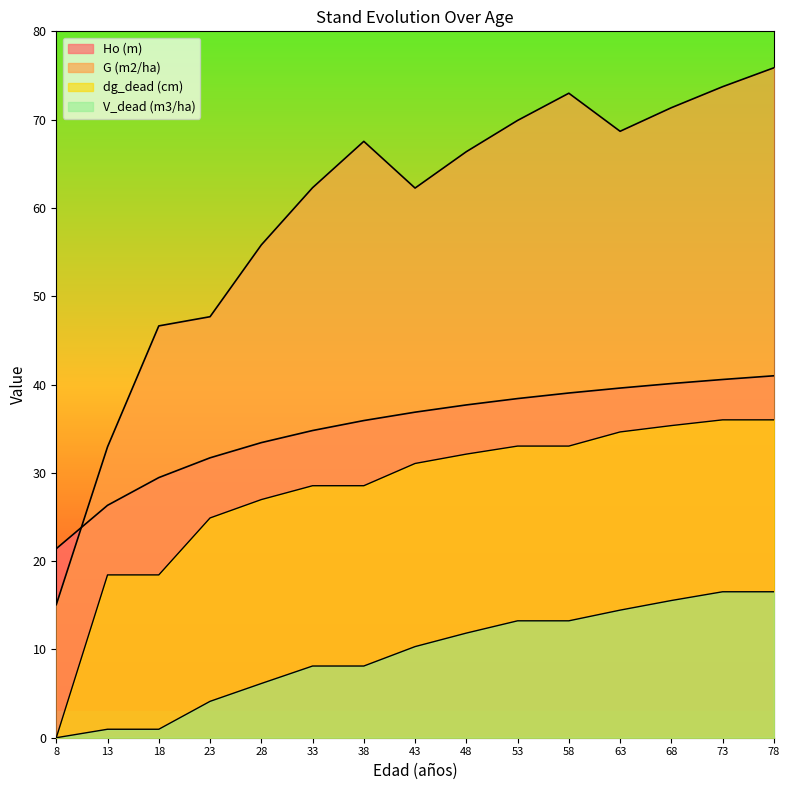

Between 48 and 78, which series saw the biggest shift?

G (m2/ha)